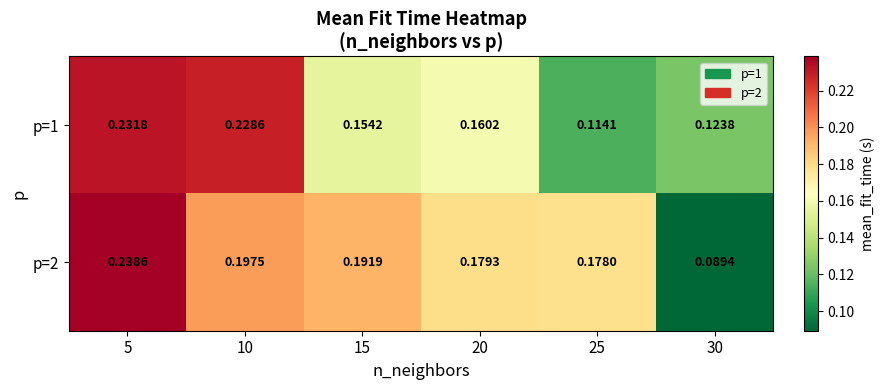

Count the number of categories in the chart.

6